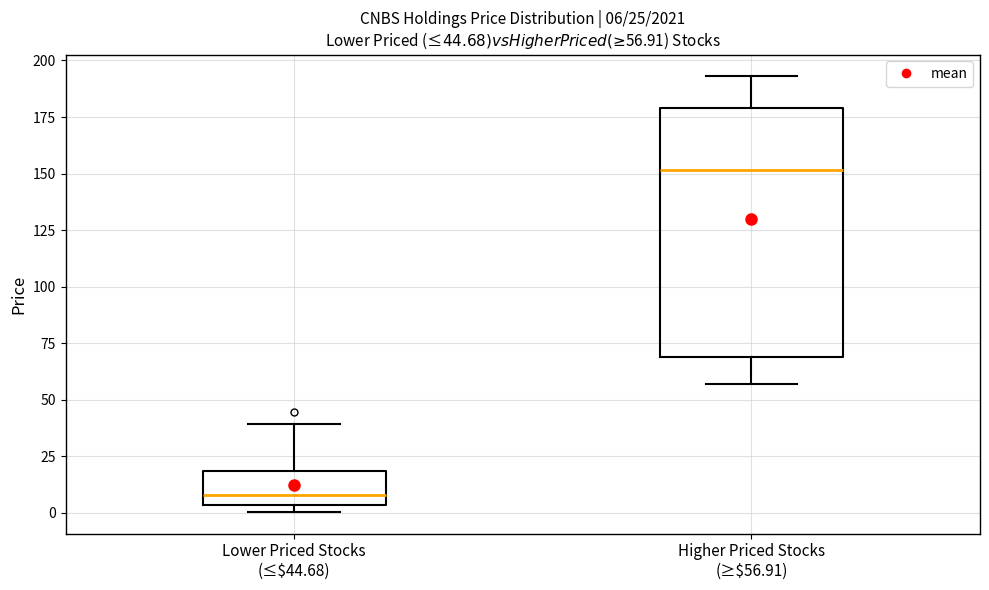

Comparing the boxes themselves (not the whiskers), which one is the tallest?

Higher Priced Stocks (≥$56.91)